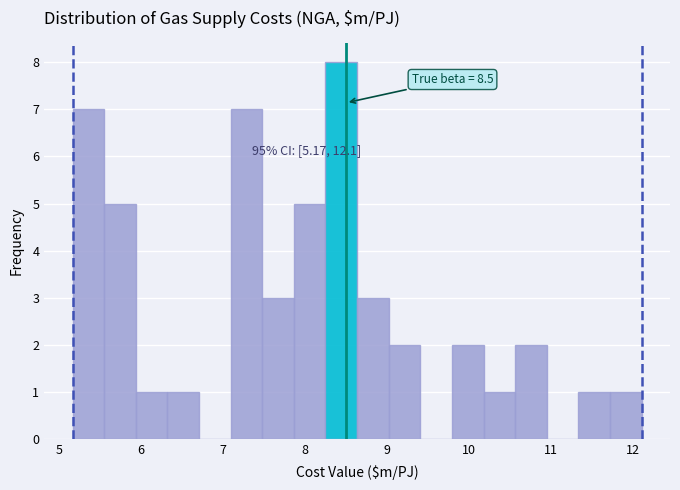

Read against the x-axis, roughly where is the centre of the tallest bar?

8.4